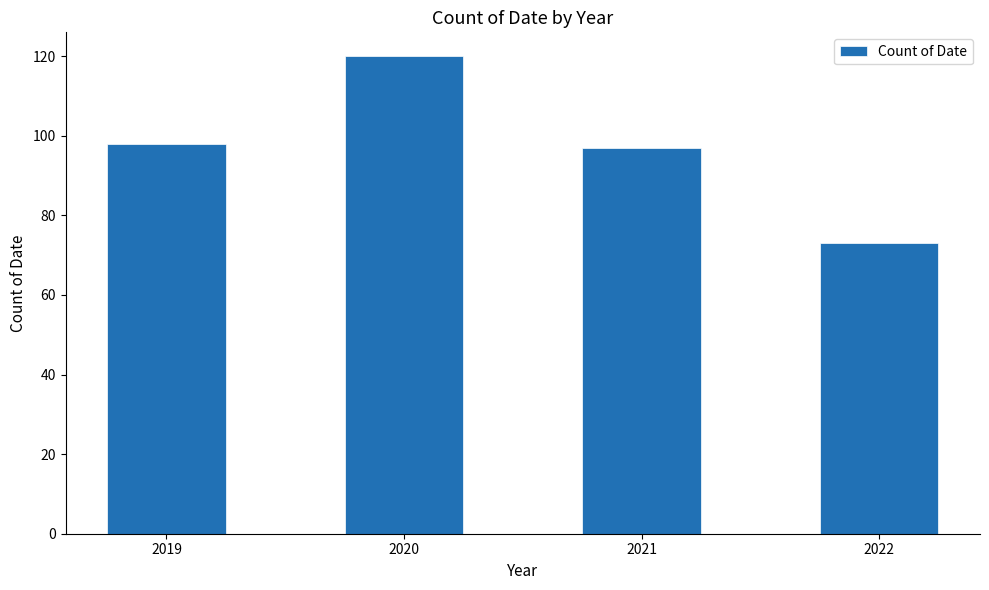

Read the value at 2019, to the nearest 10.

100